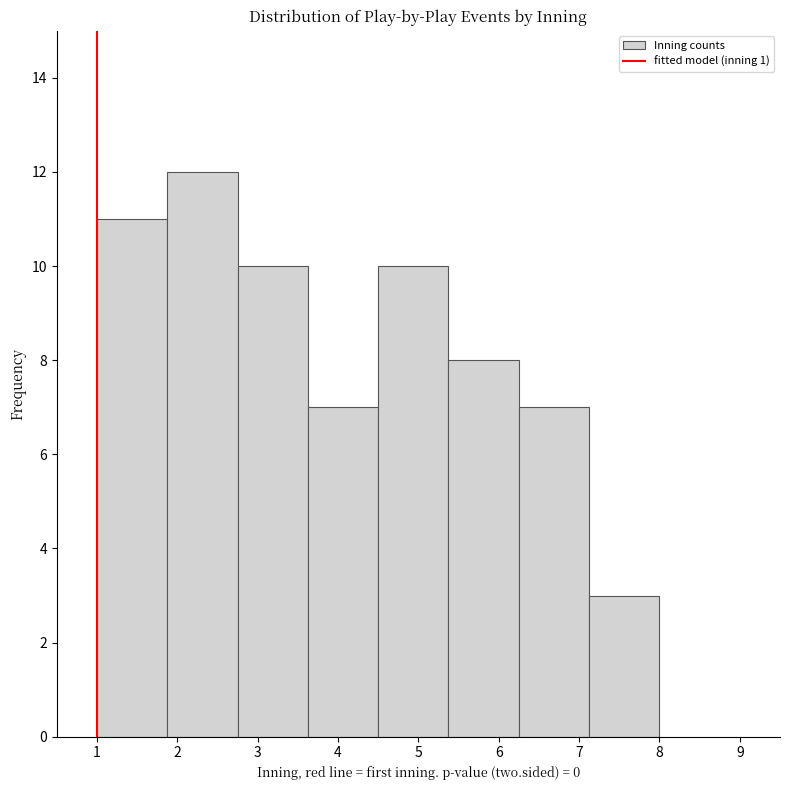

Reading left to right, list every bar in this chart as the range it spans on the x-axis followed by its height. Neither the bar edges nor the heights are printed on the chart, so give them approximately, as read against the axes.

1.0 to 1.9: 11
1.9 to 2.8: 12
2.8 to 3.6: 10
3.6 to 4.5: 7
4.5 to 5.4: 10
5.4 to 6.3: 8
6.3 to 7.1: 7
7.1 to 8.0: 3